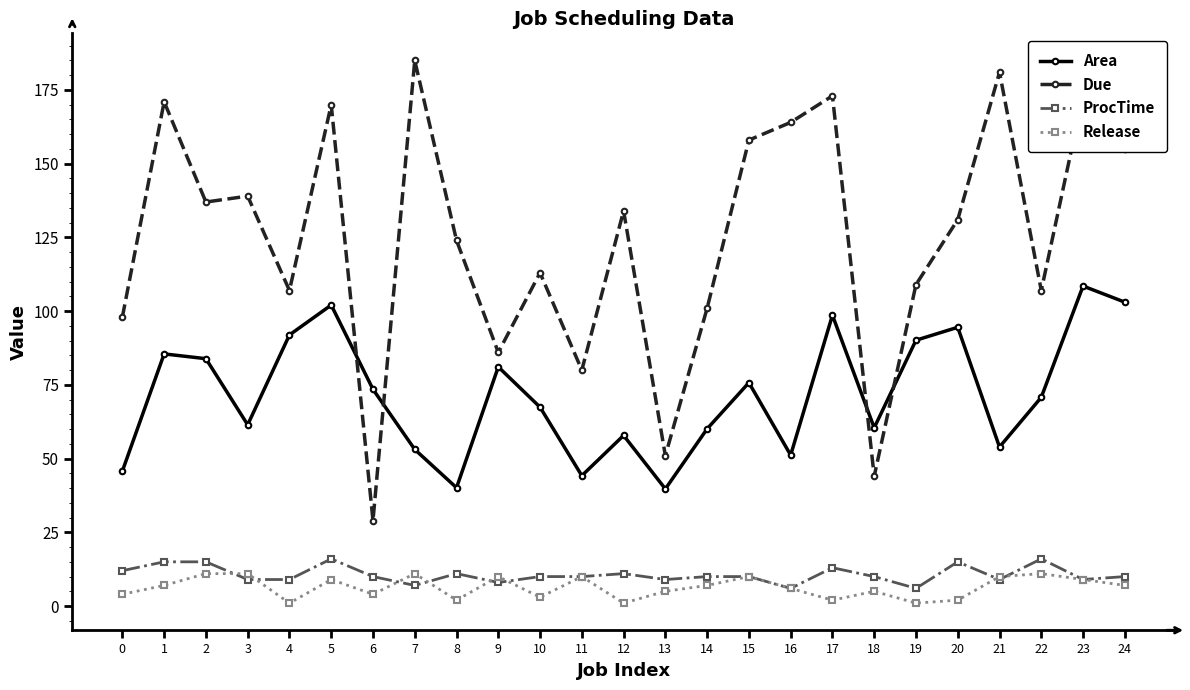

Read the ProcTime value at 18.

10.0